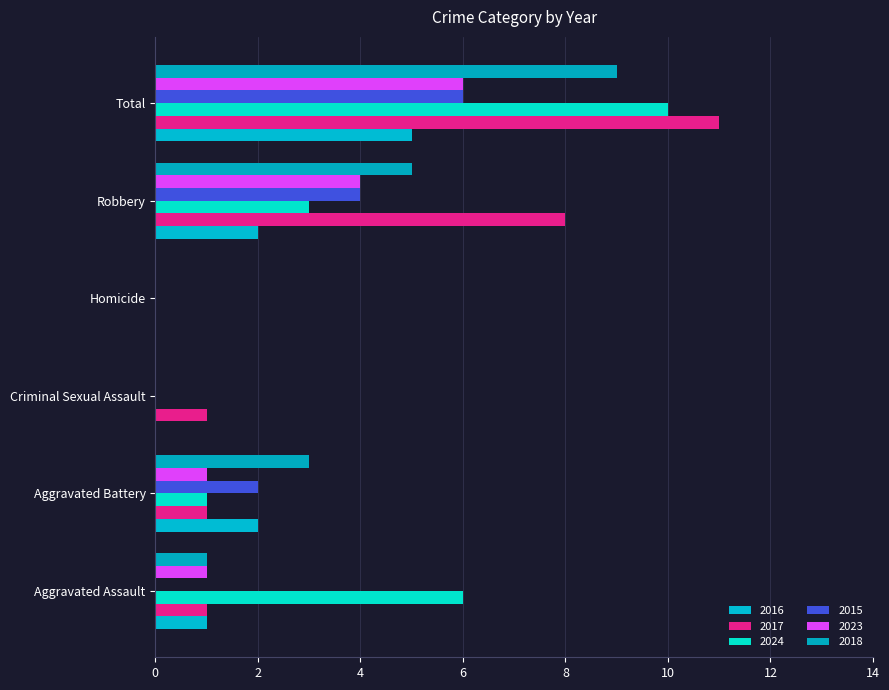

What is the difference between the highest and lowest values at Criminal Sexual Assault?

1